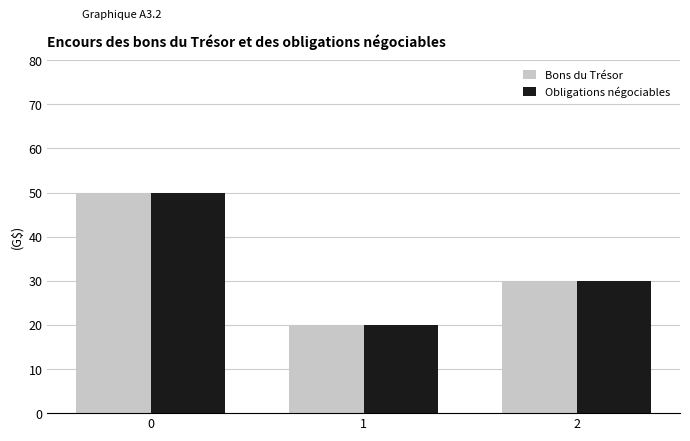

Which label corresponds to the smallest value in the chart?

1